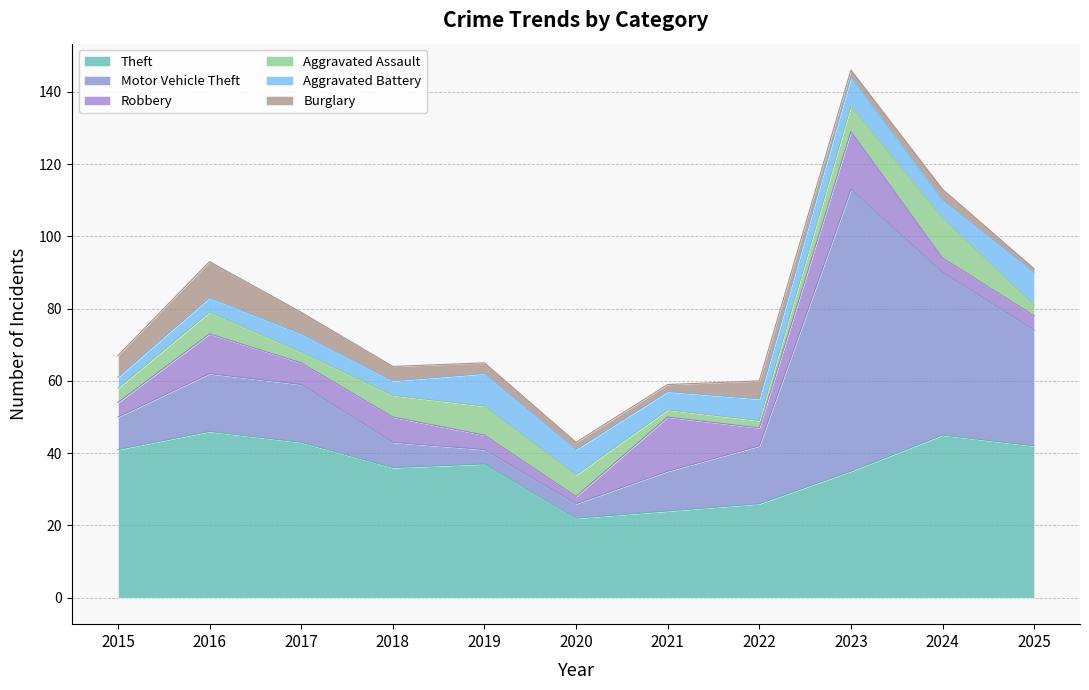

Which series has the largest total across all categories?

Theft